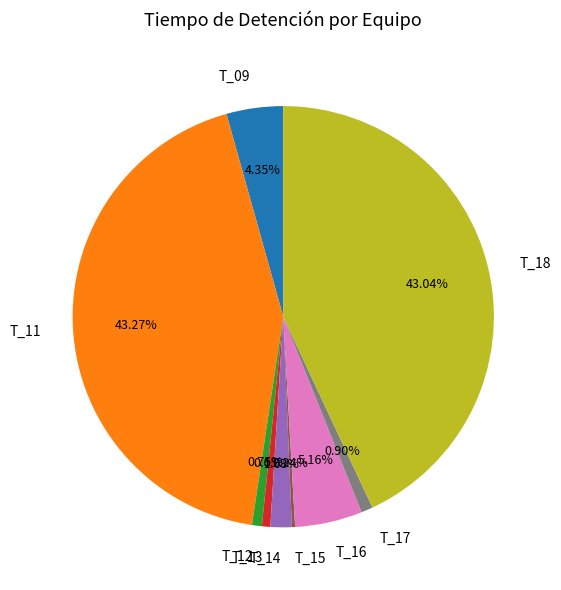

Between T_09 and T_14, which is larger?

T_09